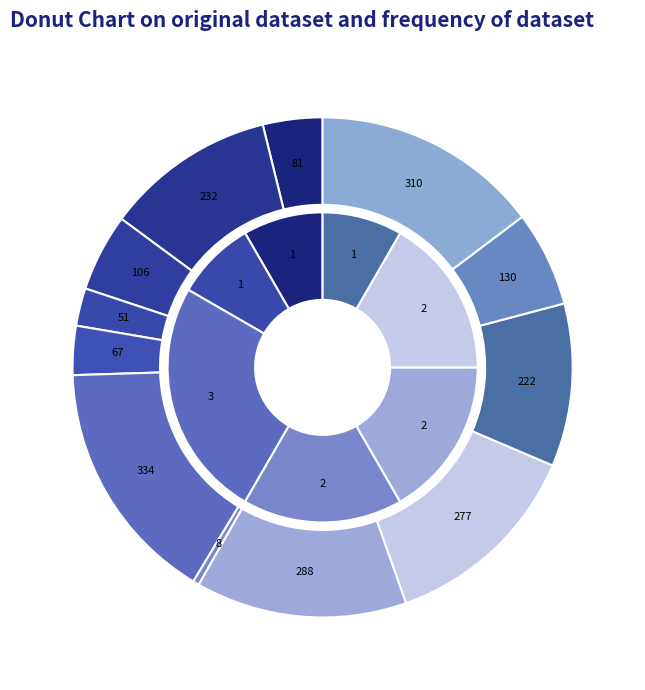

Is there a majority slice in this chart?

No